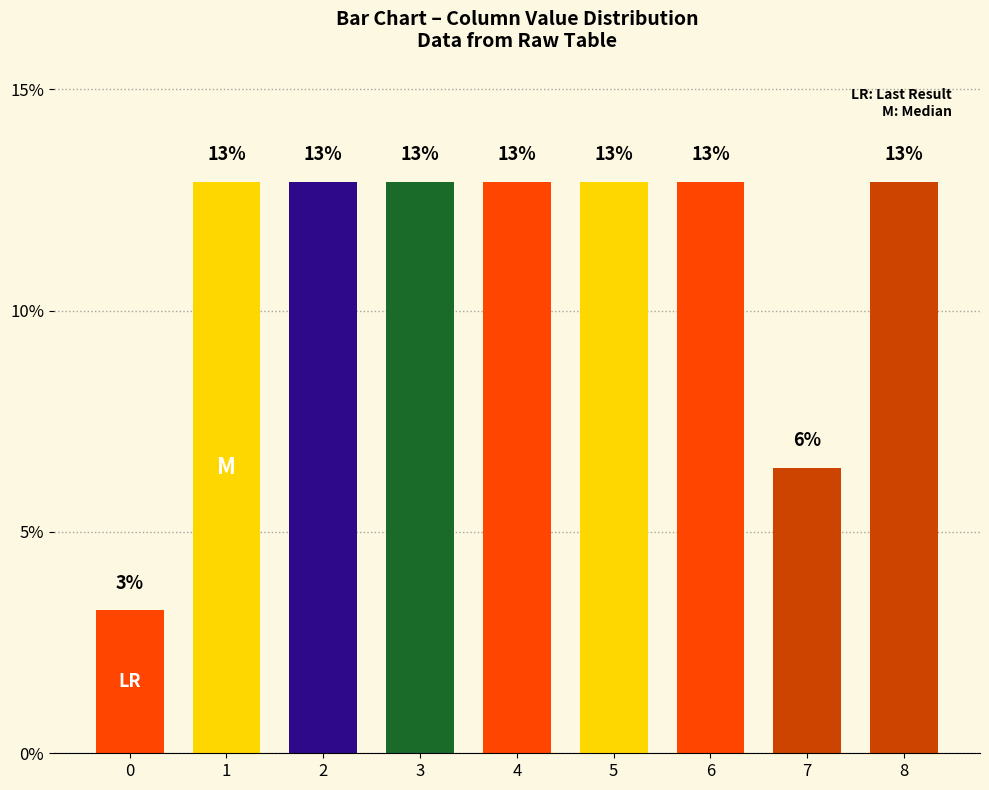

Does the chart contain any negative values?

No